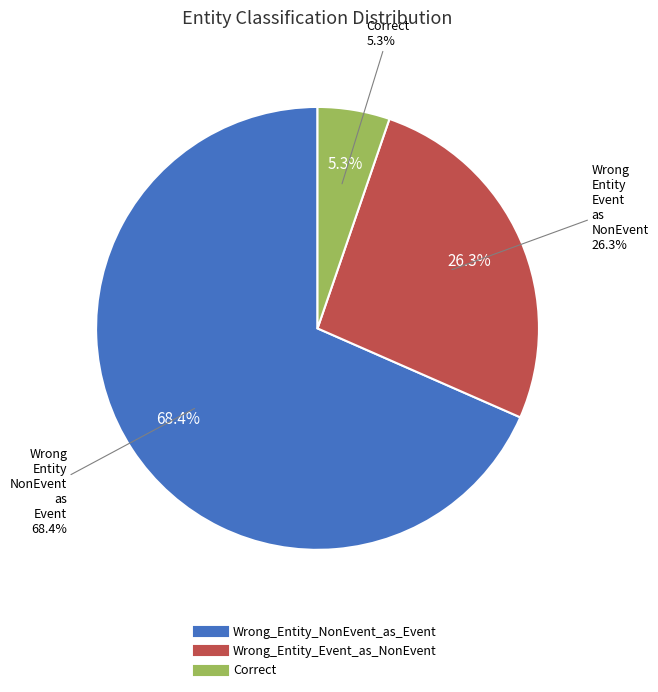

How many segments does this pie chart have?

3